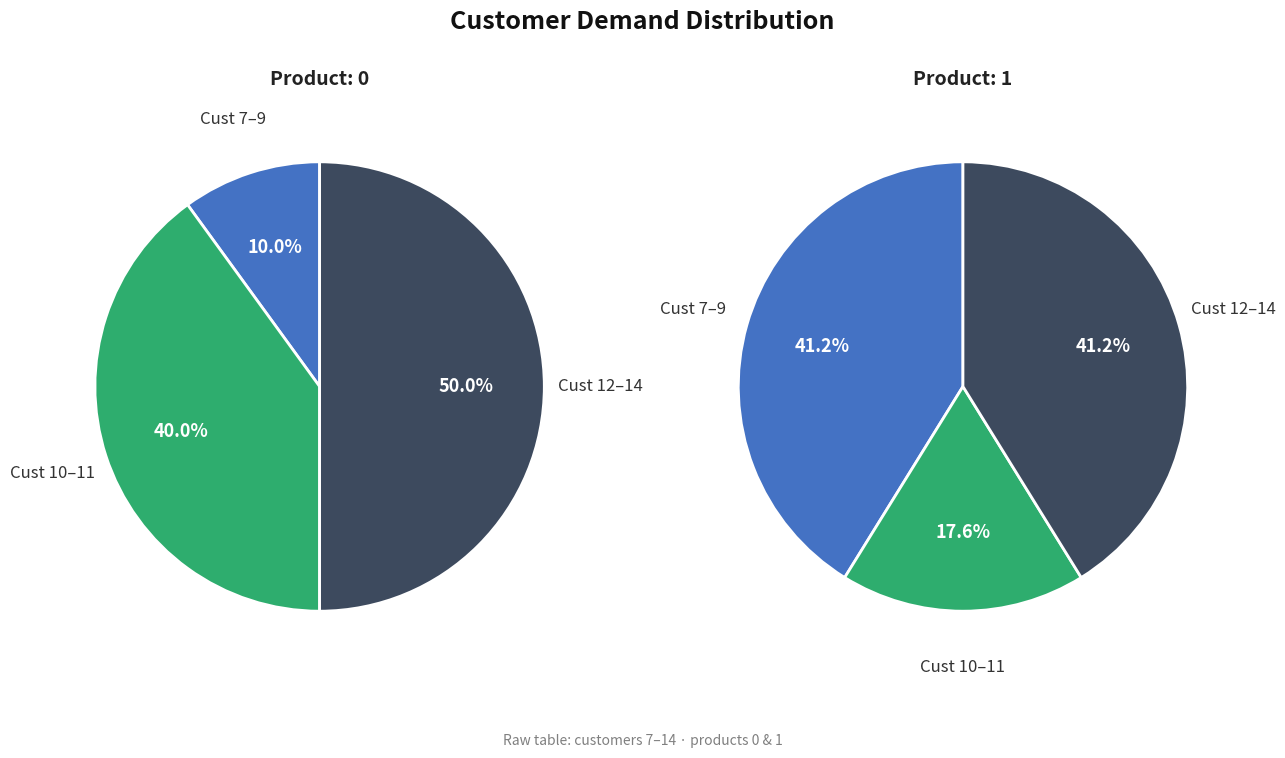

What percentage do 8 and 7 together represent?

10.0%